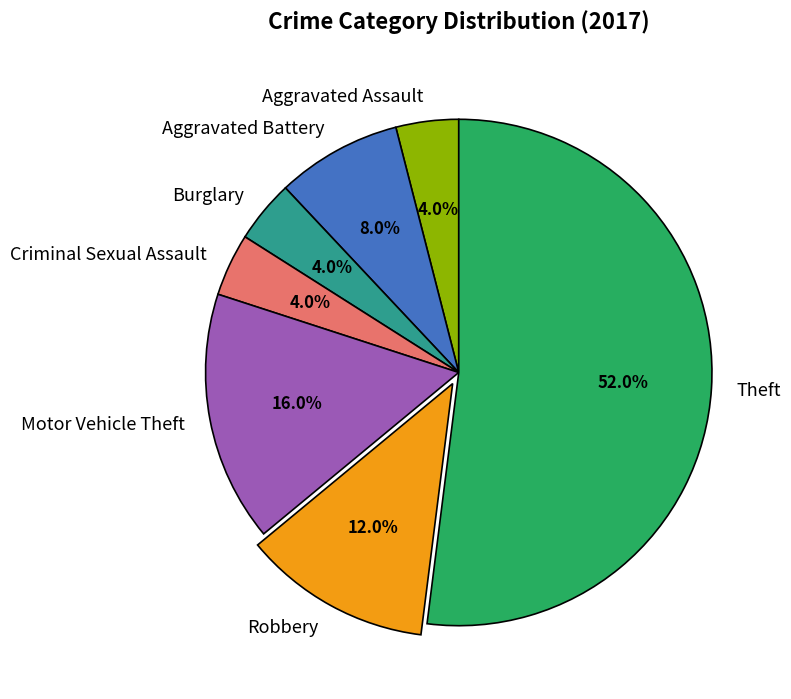

To the nearest percent, what percentage of the pie is Theft?

52%